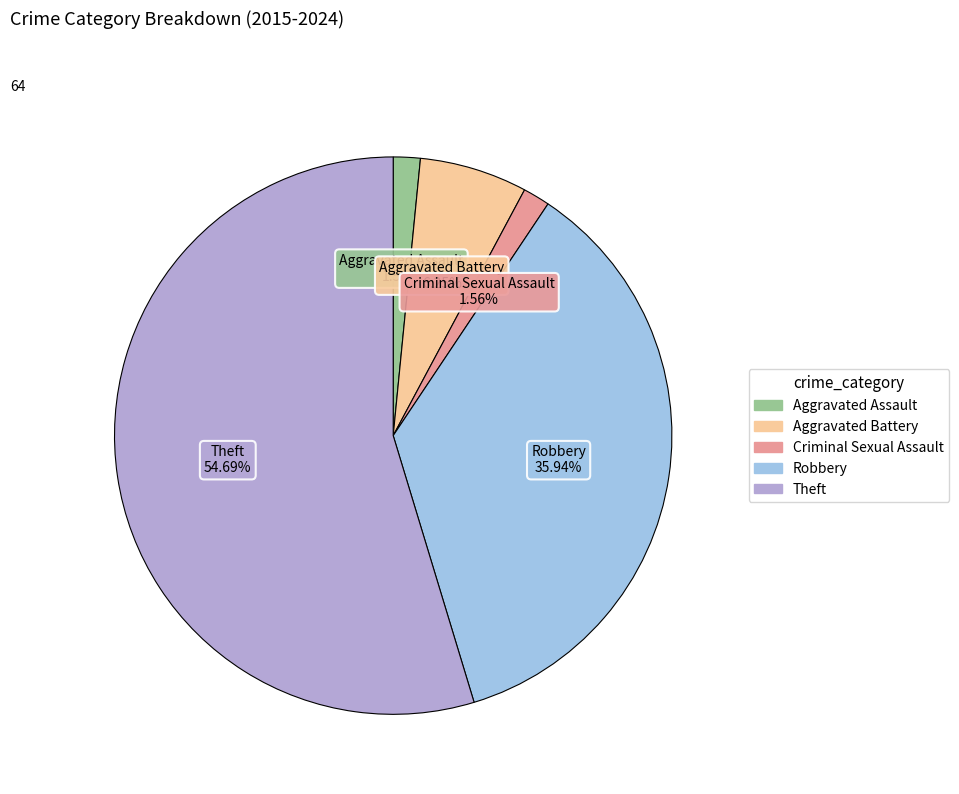

Which slice is the largest?

Theft